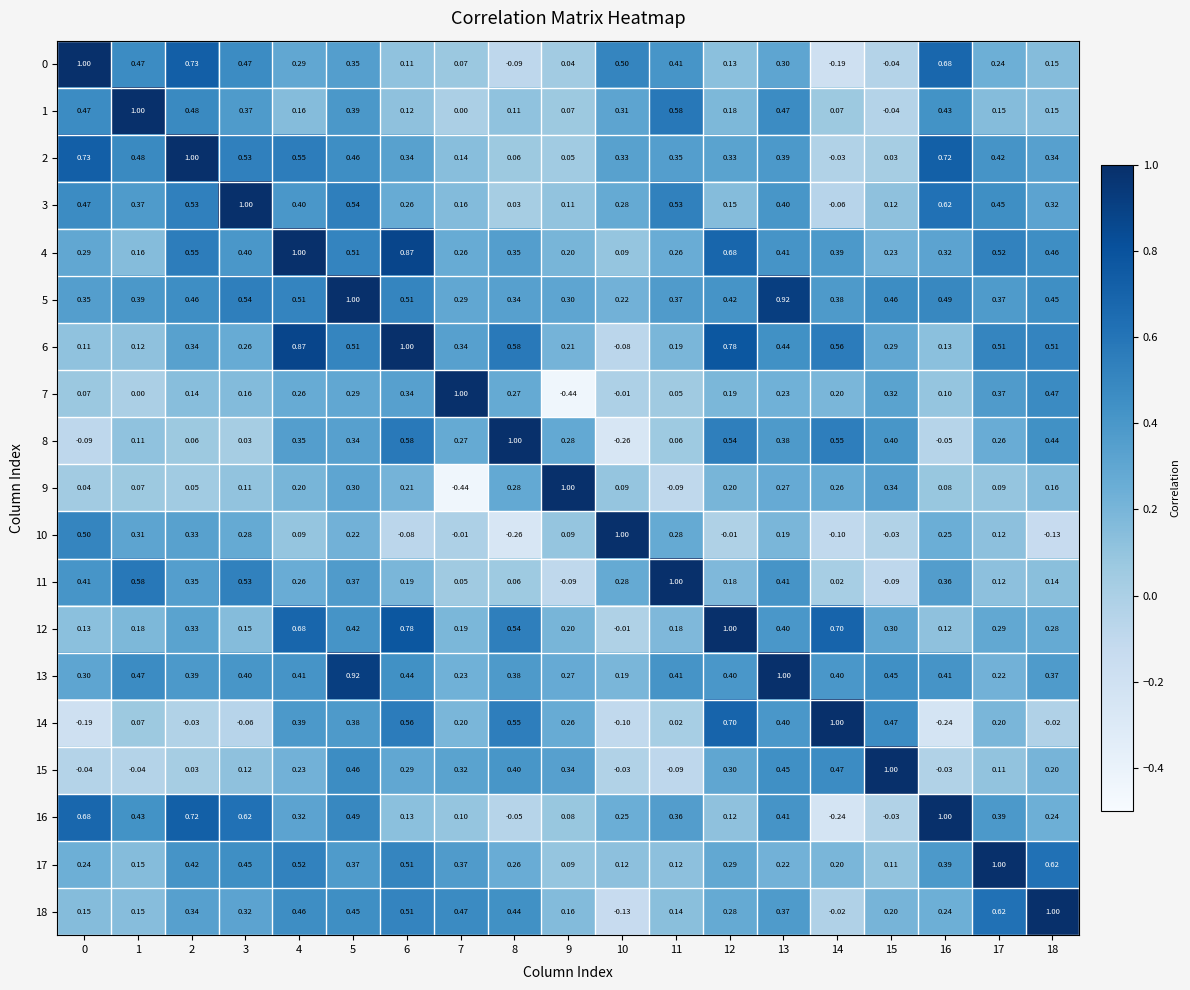

Is the value of 14 at 8 greater than the value of 18 at 16?

Yes